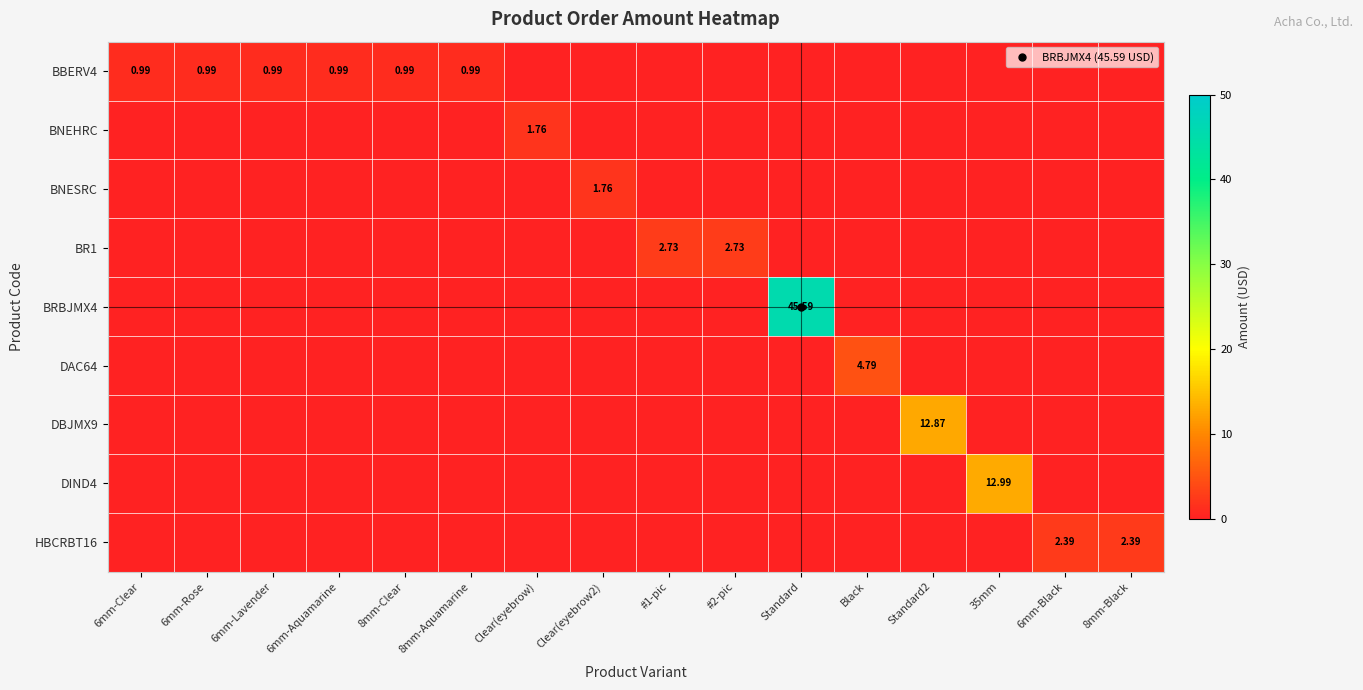

At which label does BR1 reach its peak?

#1-pic